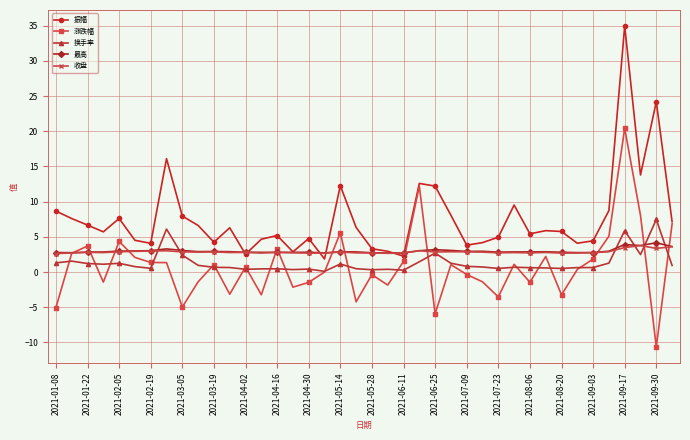

True or false: 收盘 has more than 0 interior local peaks.

True